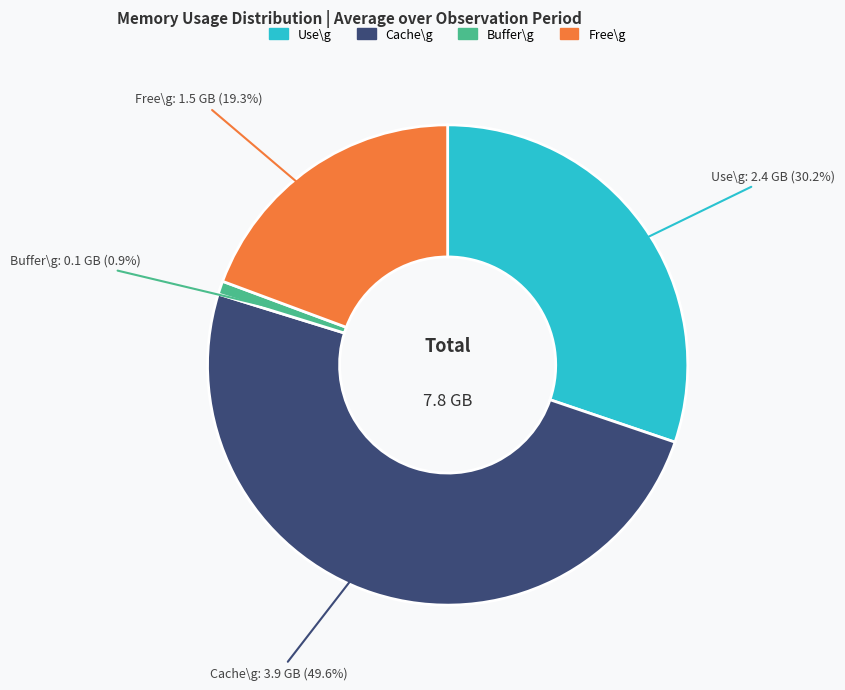

How many segments does this pie chart have?

4